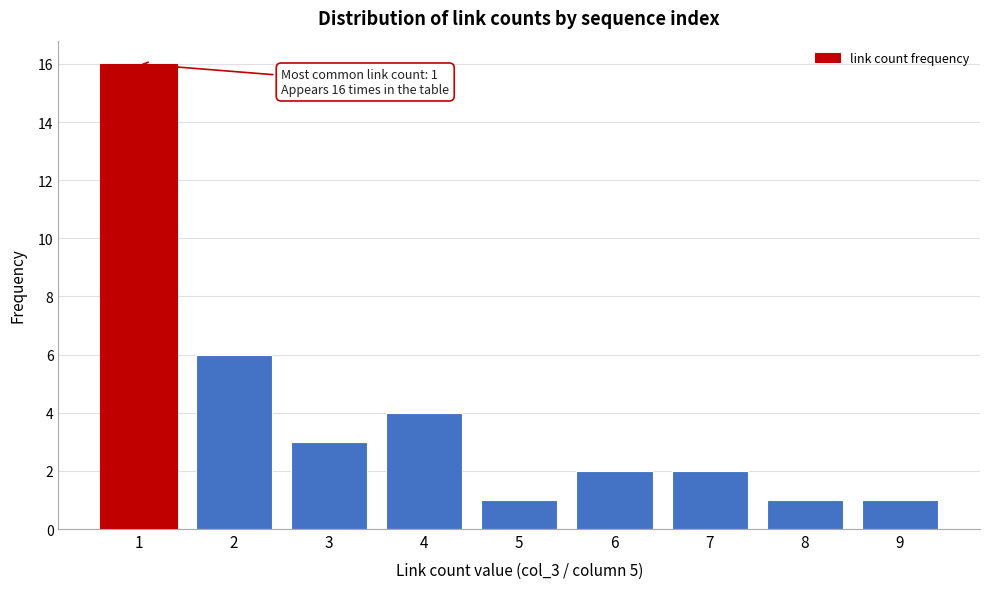

Reading right to left, extract all data points from this chart.

9=1	8=1	7=2	6=2	5=1	4=4	3=3	2=6	1=16